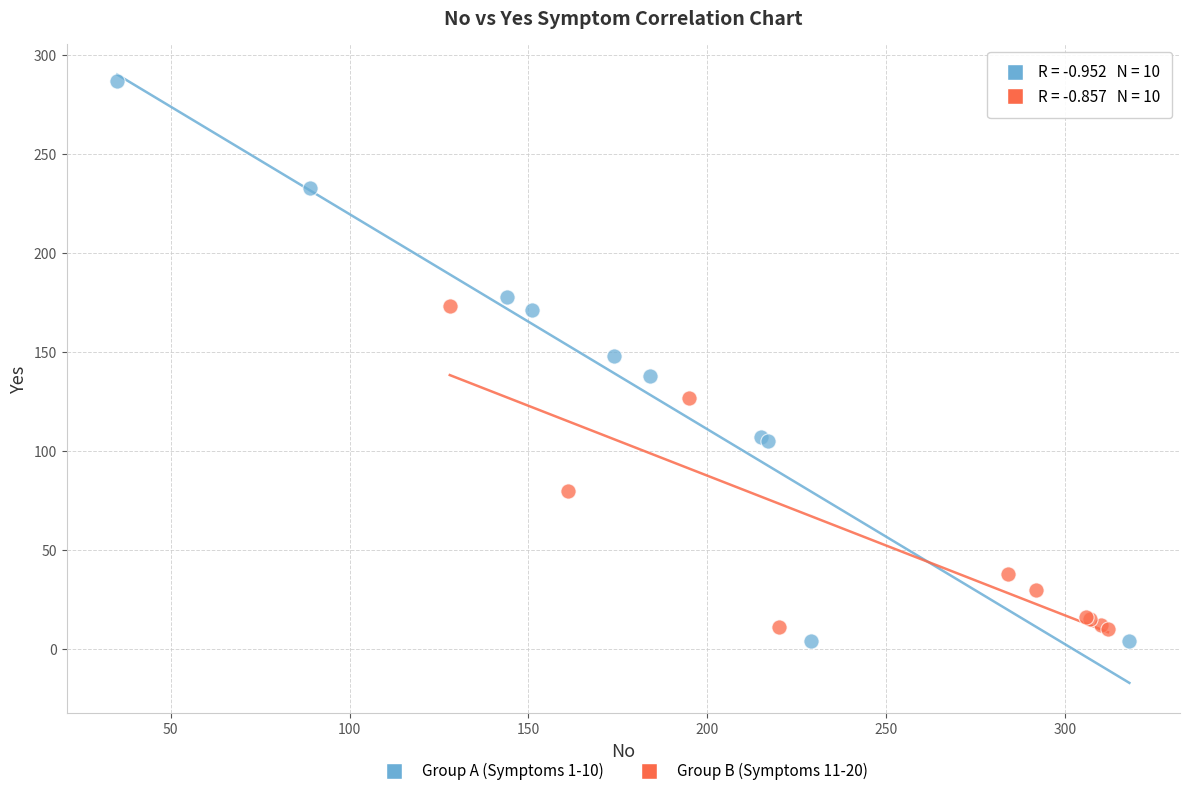

Which series has the widest spread of Y values?

Group A (Symptoms 1-10)